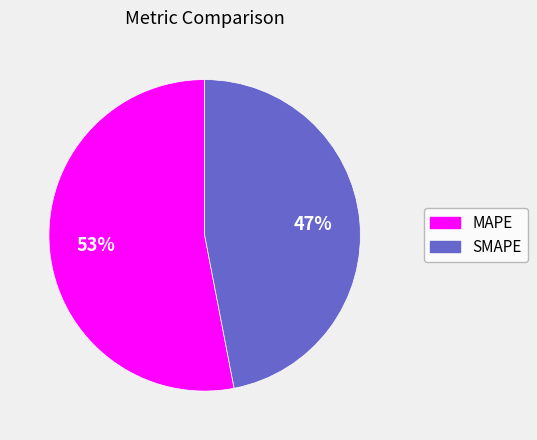

To the nearest percent, what is the combined percentage of SMAPE and MAPE?

100%